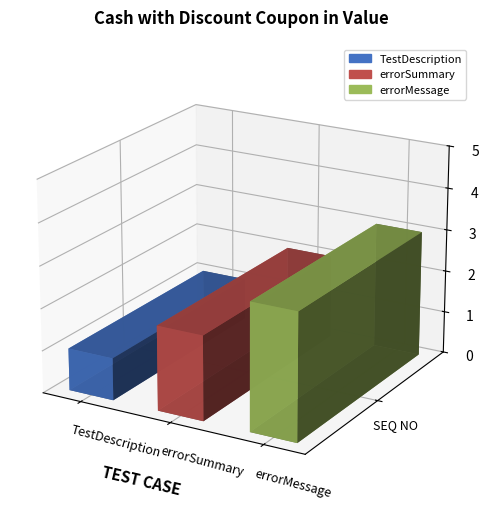

Reading left to right, transcribe all the data shown in this chart.

1	2	3